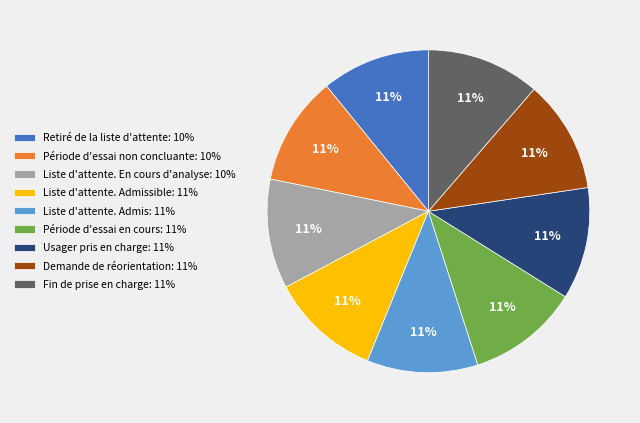

Approximately how many times larger is the value at Liste d'attente. Admissible: 11% compared to Retiré de la liste d'attente: 10%?

1.0